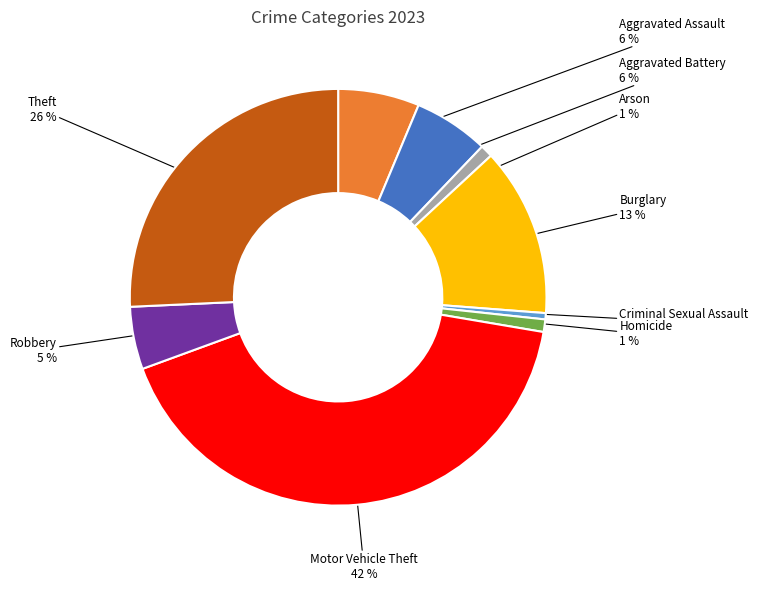

Do Motor Vehicle Theft and Aggravated Assault together represent more than half of the pie?

No